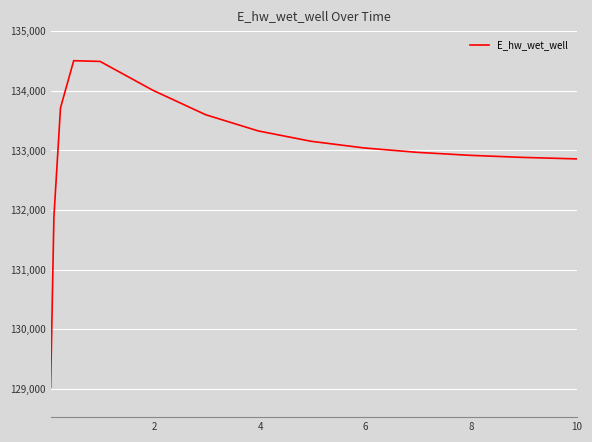

What is the sum of all values?

1995204.5